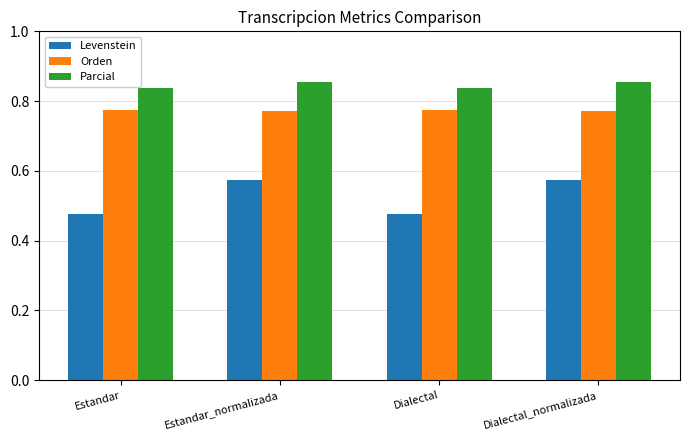

What is the sum of the Parcial values at Estandar_normalizada and Dialectal?

1.7